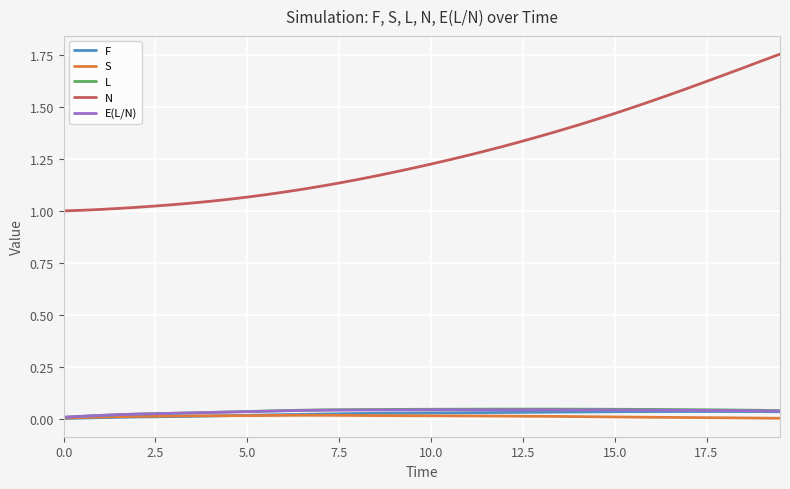

What is the sum of all S values?

0.6